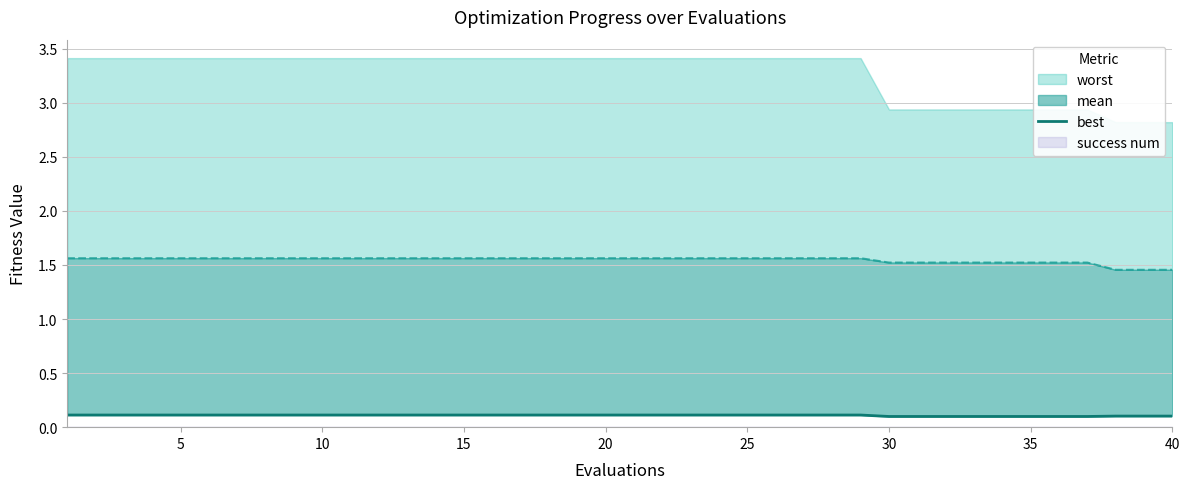

How many categories are shown in the chart?

40